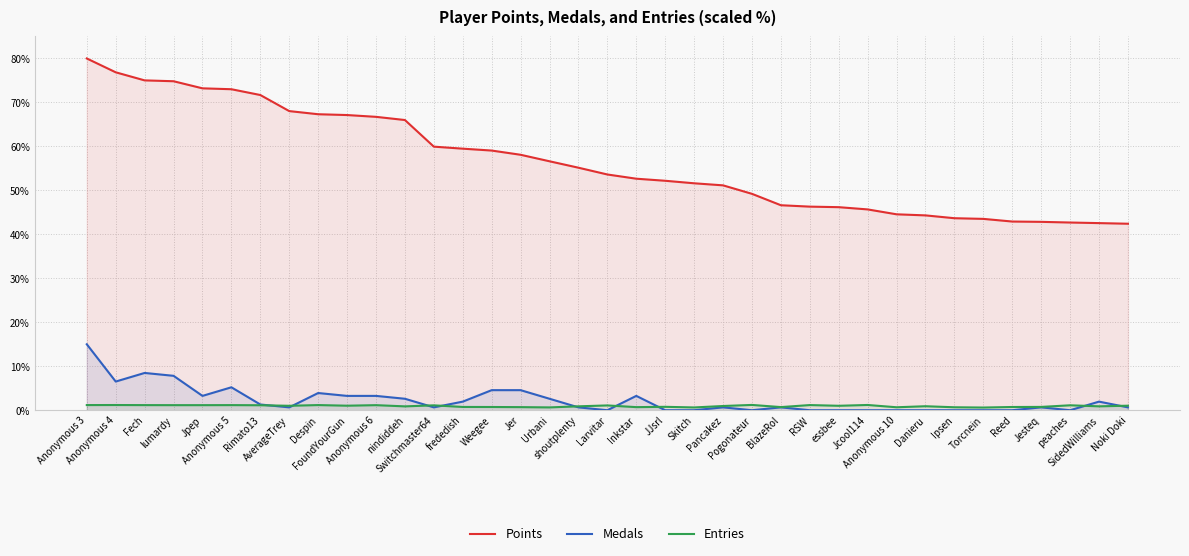

Which category has the highest value in the Entries series?

Pogonateur